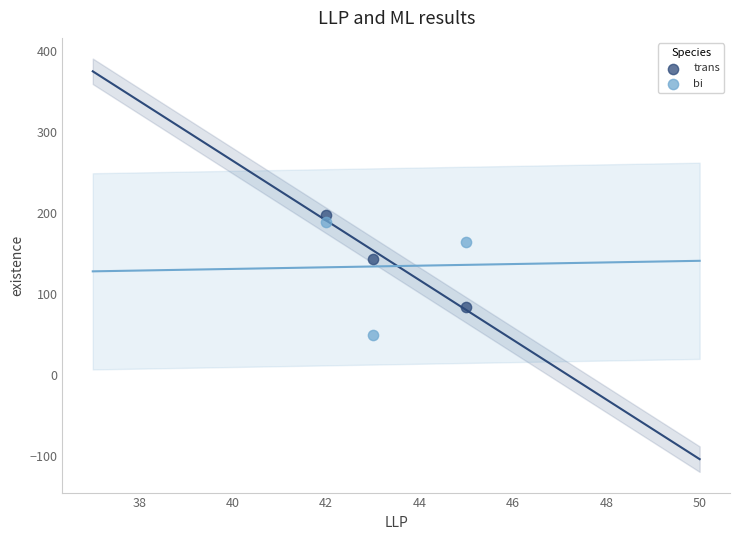

Which series has the widest spread of Y values?

bi